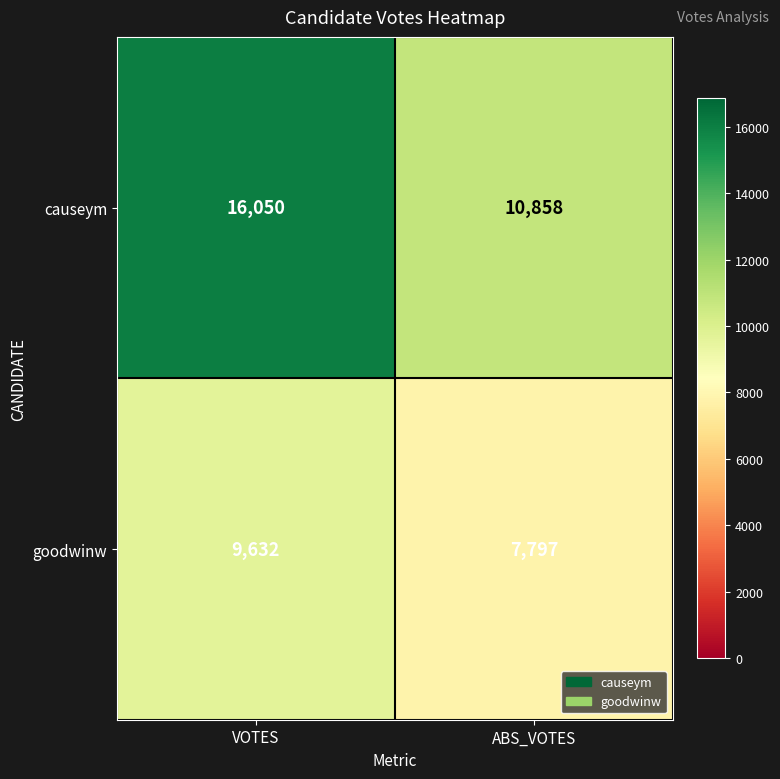

Which series has the widest spread of values?

causeym